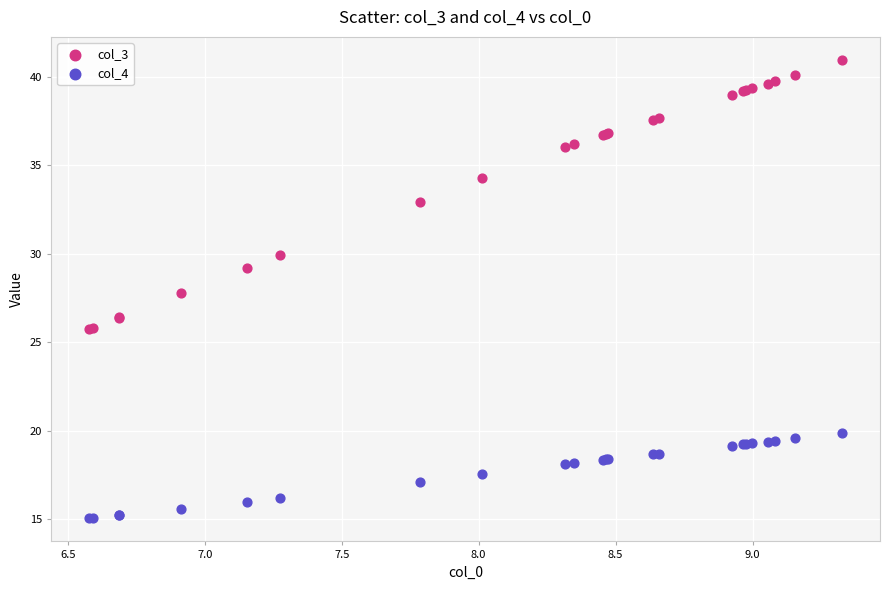

What is the X range (max minus min) for the scatter plot?

2.8